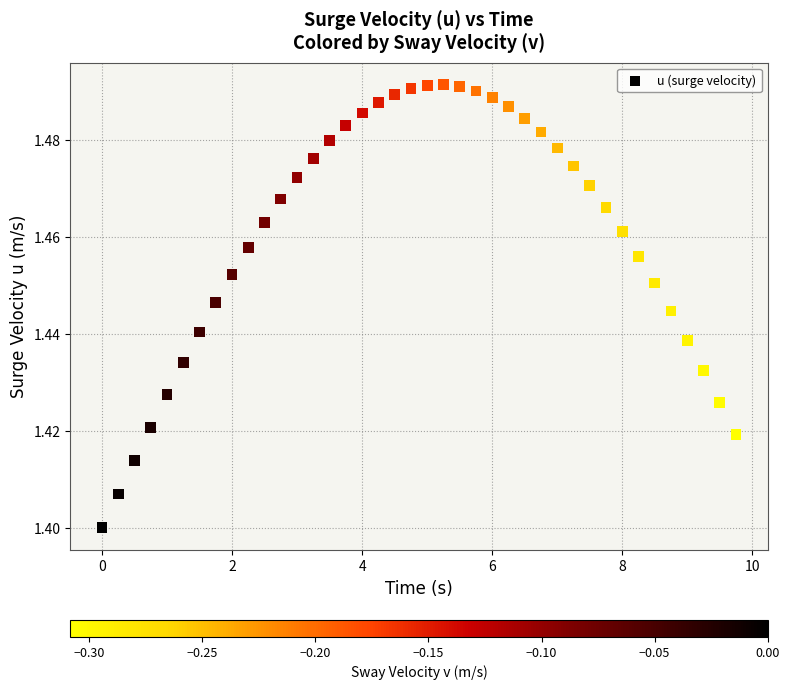

What is the range of X values (max minus min)?

9.8